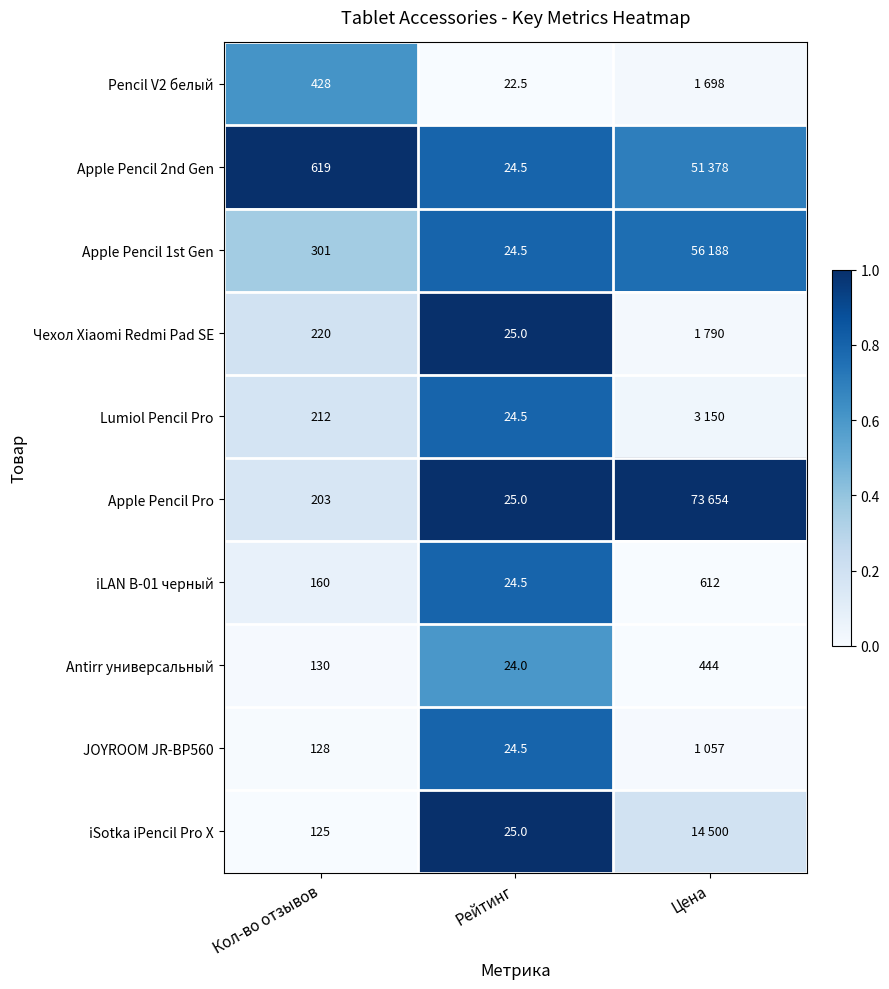

Rank the categories by Antirr универсальный value from lowest to highest.

Рейтинг, Кол-во отзывов, Цена